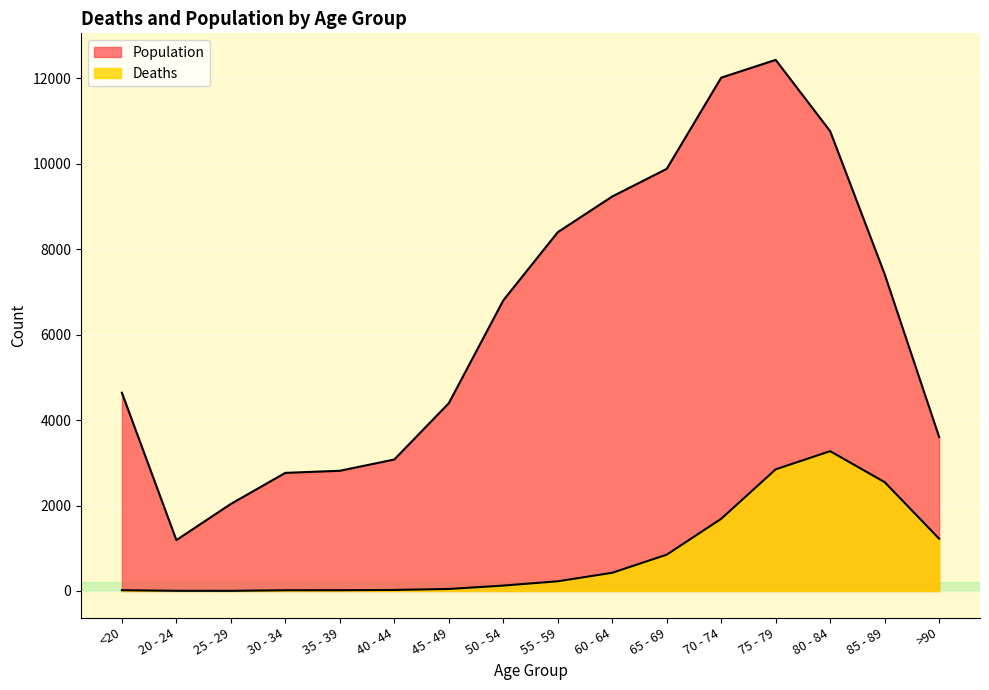

What is the label of the 4th point from the left?

30 - 34